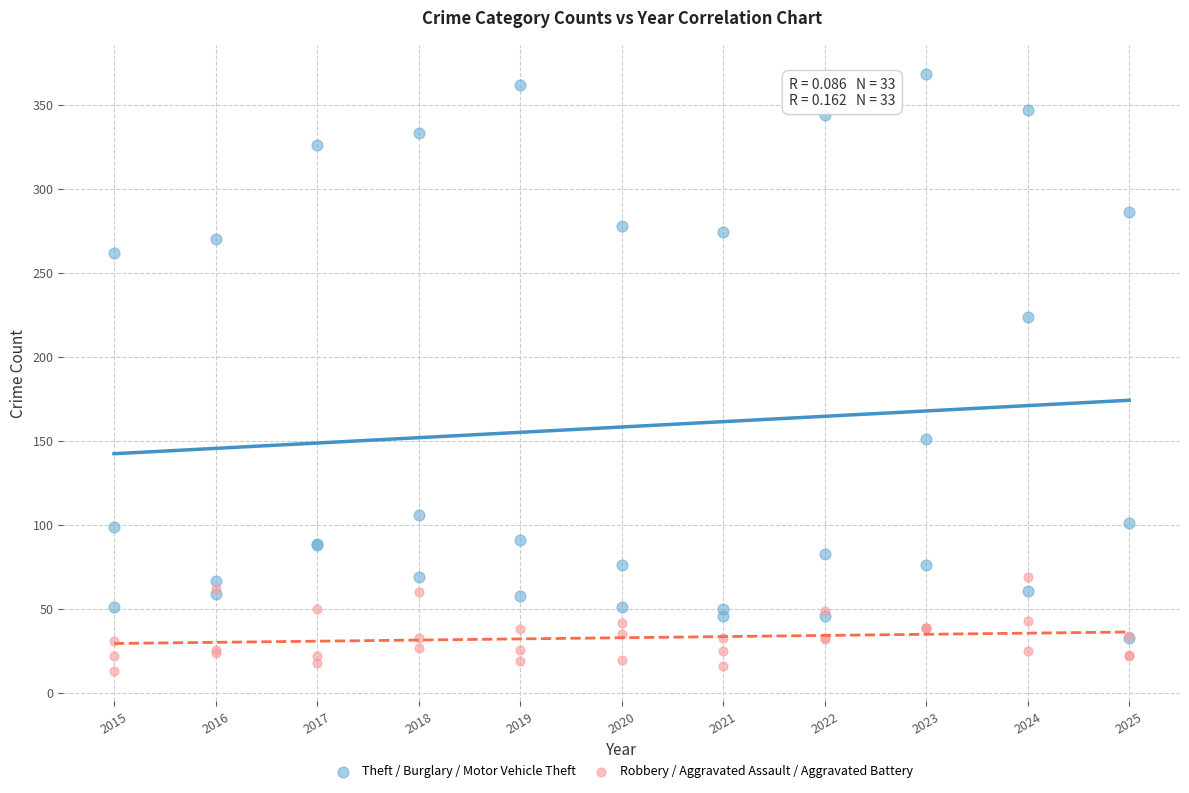

Across all series, what Y value is closest to 190?

224